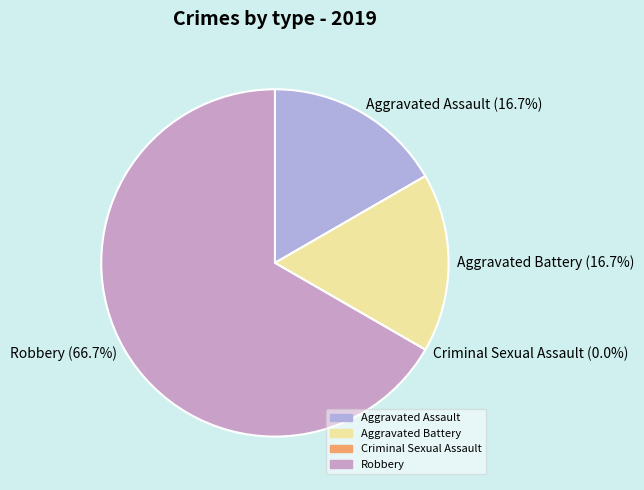

Rank the categories by value from lowest to highest.

Criminal Sexual Assault, Aggravated Assault, Aggravated Battery, Robbery